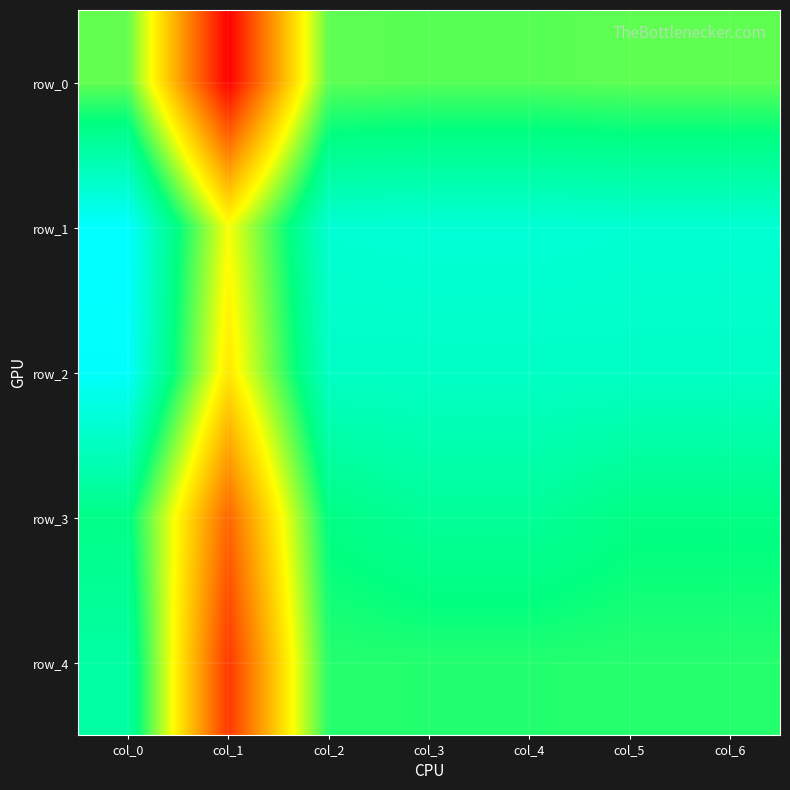

Reading left to right, transcribe all the data shown in this chart.

row_0: col_0=0.6	col_1=0.1	col_2=0.6	col_3=0.6	col_4=0.6	col_5=0.6	col_6=0.6
row_1: col_0=0.8	col_1=0.5	col_2=0.7	col_3=0.7	col_4=0.7	col_5=0.7	col_6=0.7
row_2: col_0=0.8	col_1=0.4	col_2=0.7	col_3=0.7	col_4=0.7	col_5=0.7	col_6=0.7
row_3: col_0=0.6	col_1=0.3	col_2=0.6	col_3=0.7	col_4=0.7	col_5=0.6	col_6=0.6
row_4: col_0=0.7	col_1=0.2	col_2=0.6	col_3=0.6	col_4=0.6	col_5=0.6	col_6=0.6